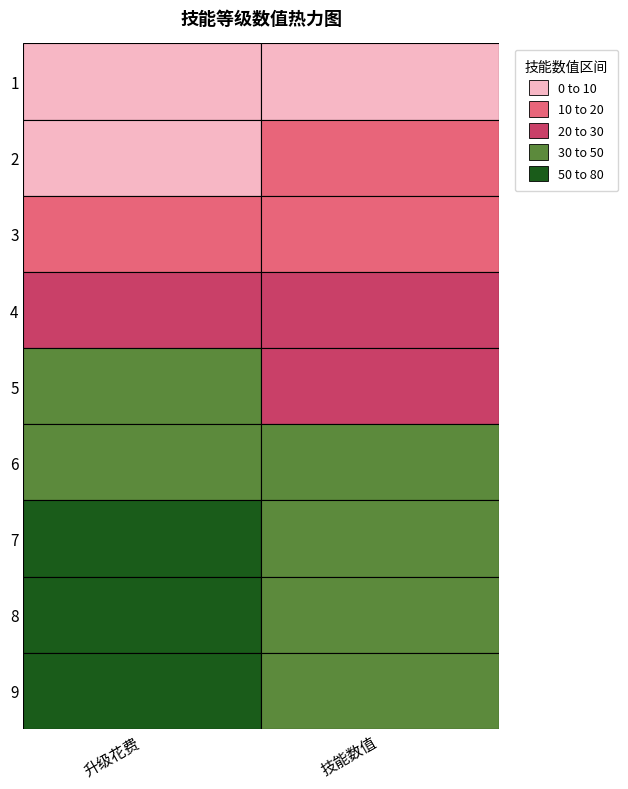

Is it true that 5 equals 65 at 升级花费?

False